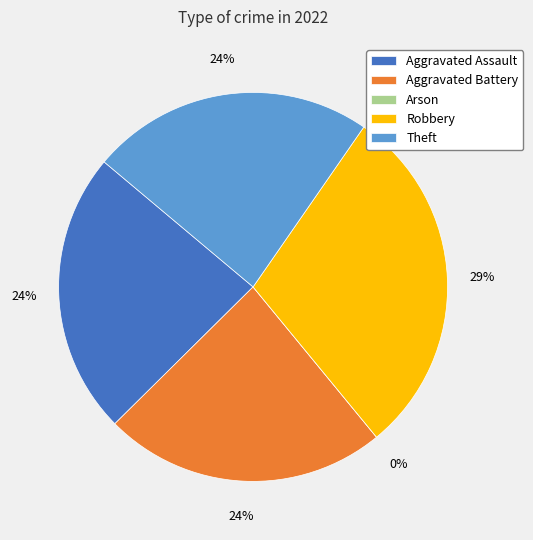

What percentage is NOT represented by Aggravated Assault?

76.5%